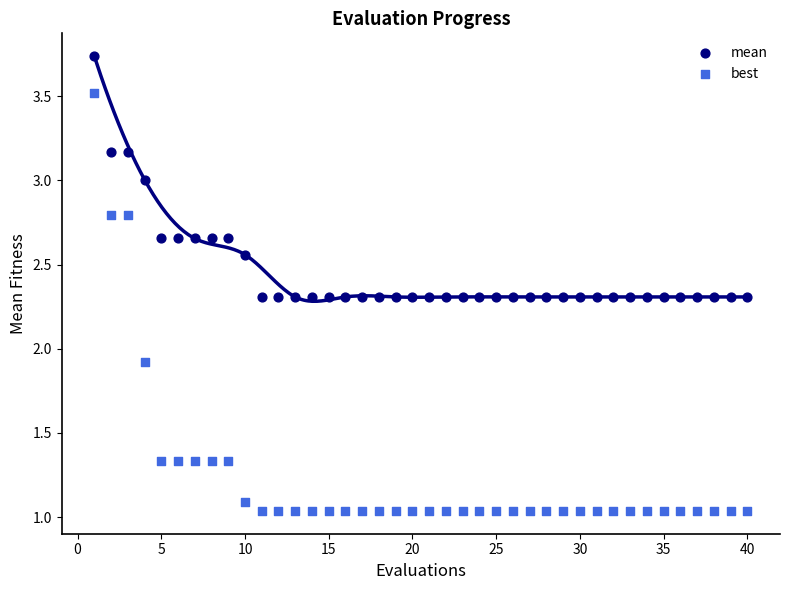

Which series contains the lowest Y value?

best